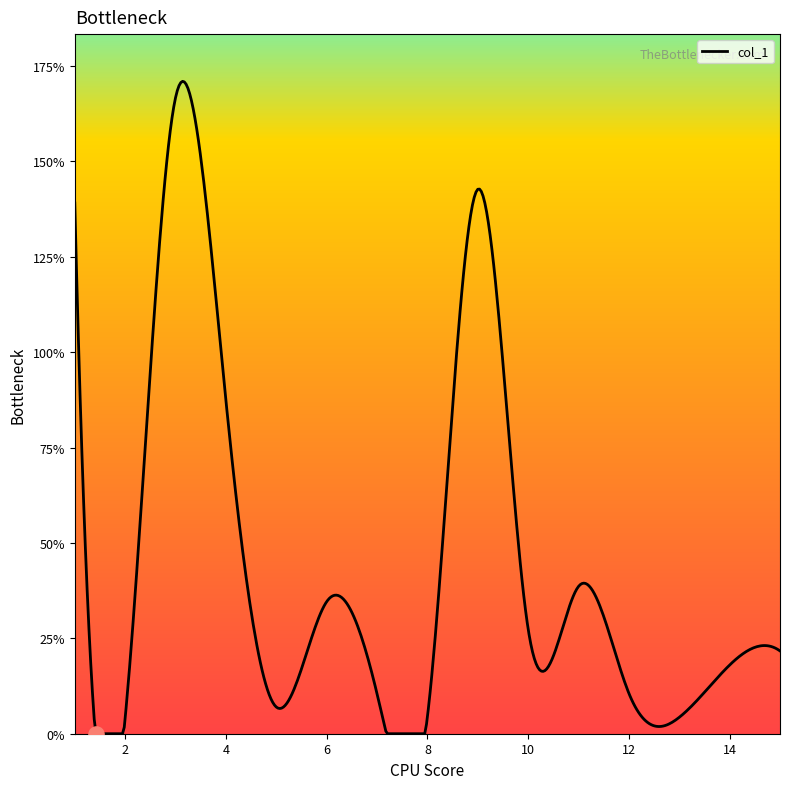

What is the maximum value shown in the chart?

171.0